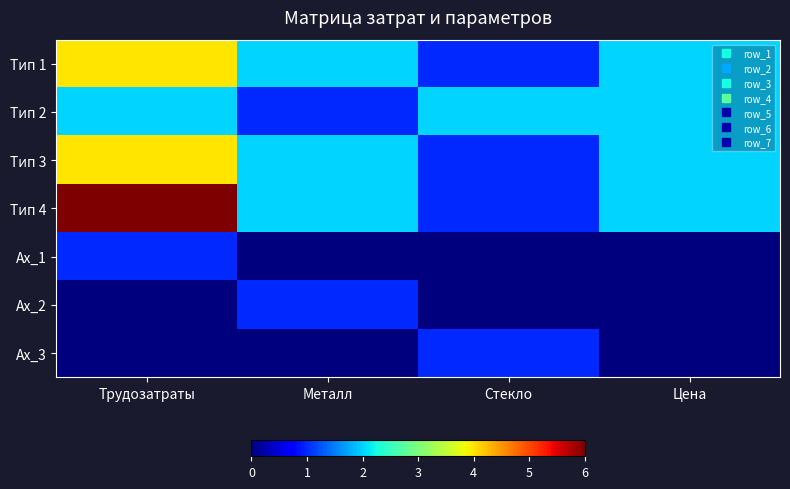

Reading left to right, what are all the values shown in this chart?

Тип 1: Трудозатраты=4	Металл=2	Стекло=1	Цена=2
Тип 2: Трудозатраты=2	Металл=1	Стекло=2	Цена=2
Тип 3: Трудозатраты=4	Металл=2	Стекло=1	Цена=2
Тип 4: Трудозатраты=6	Металл=2	Стекло=1	Цена=2
Ax_1: Трудозатраты=1	Металл=0	Стекло=0	Цена=0
Ax_2: Трудозатраты=0	Металл=1	Стекло=0	Цена=0
Ax_3: Трудозатраты=0	Металл=0	Стекло=1	Цена=0